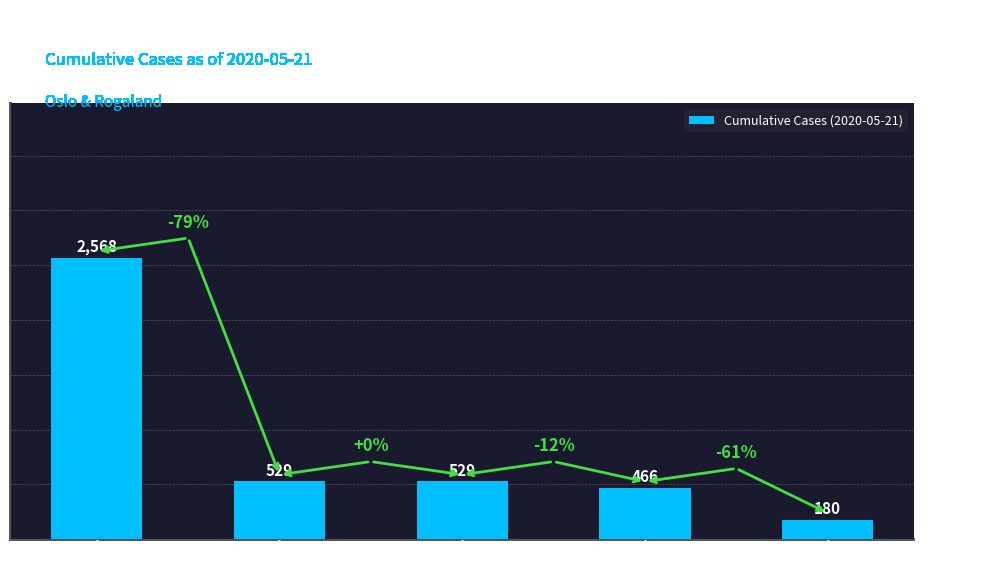

Where does the data first go above 529?

Oslo